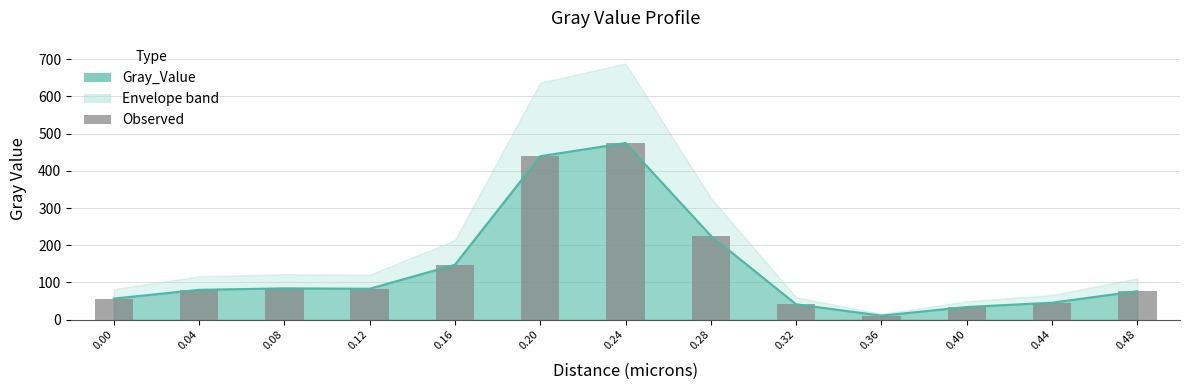

How many bars are there in total?

13